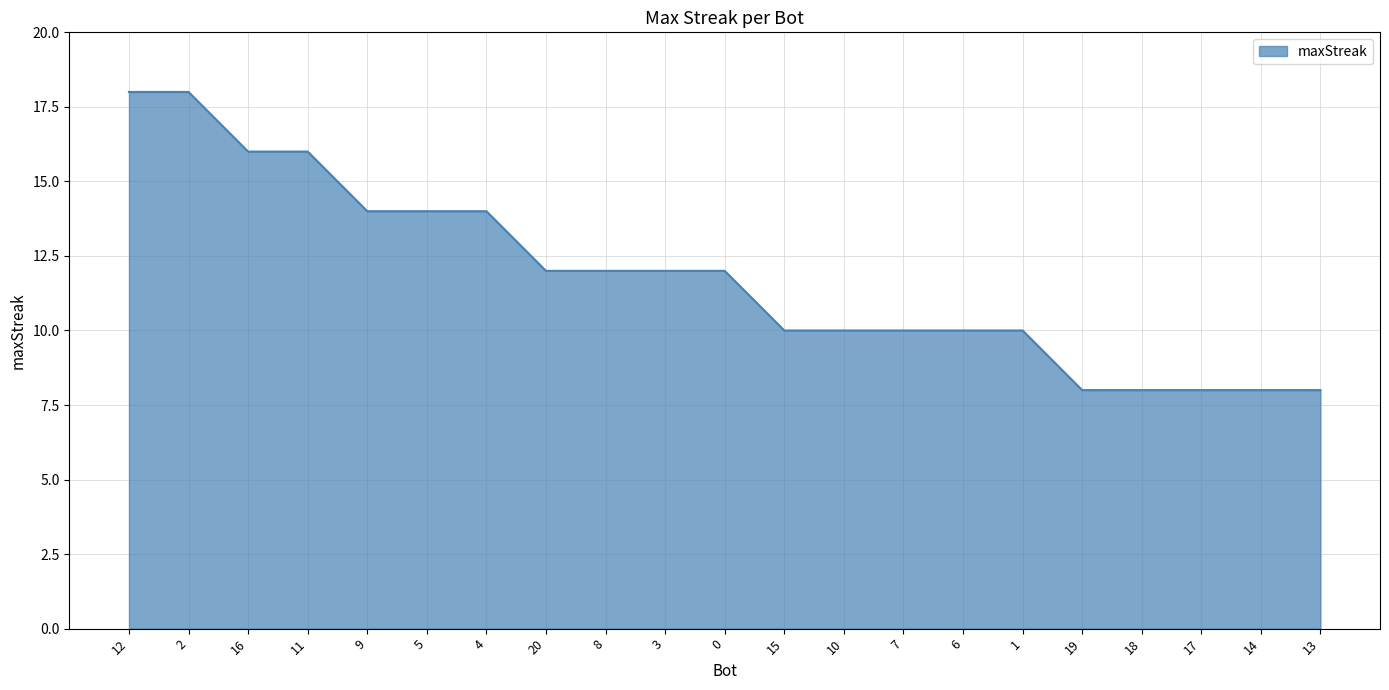

What is the difference between the maximum and minimum values?

10